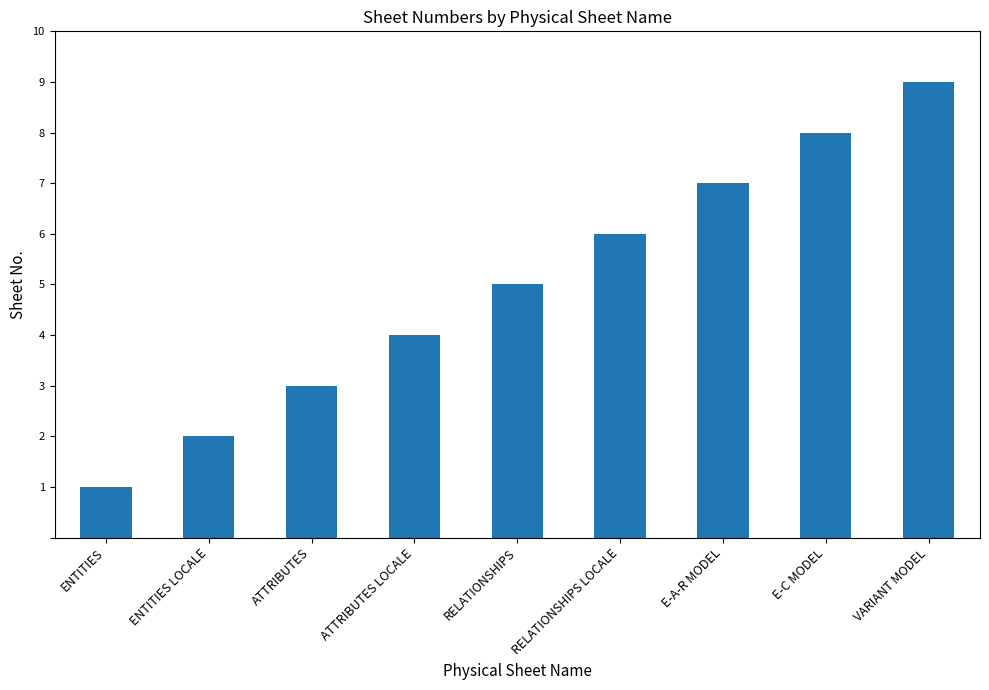

How many values are below 5?

4